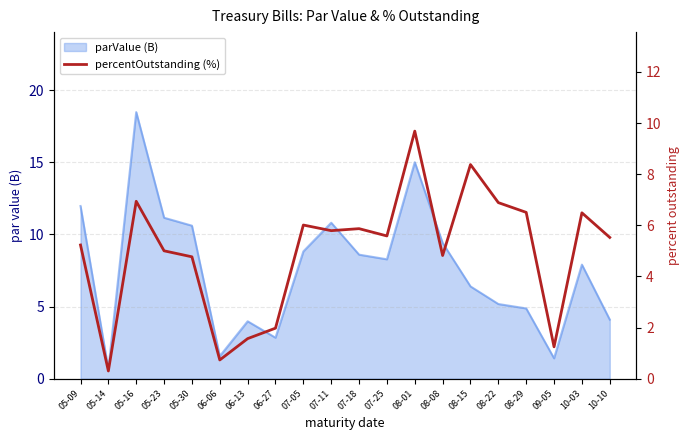

At which category does the chart reach its peak across all series?

08-01